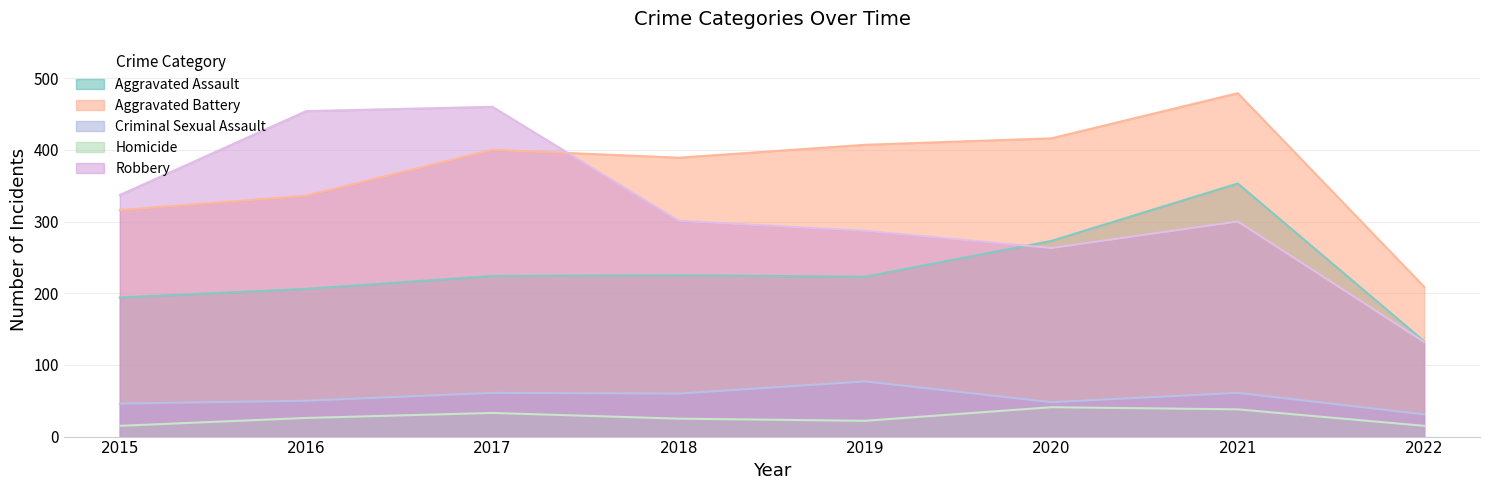

How many data points in Aggravated Battery are less than 400?

4